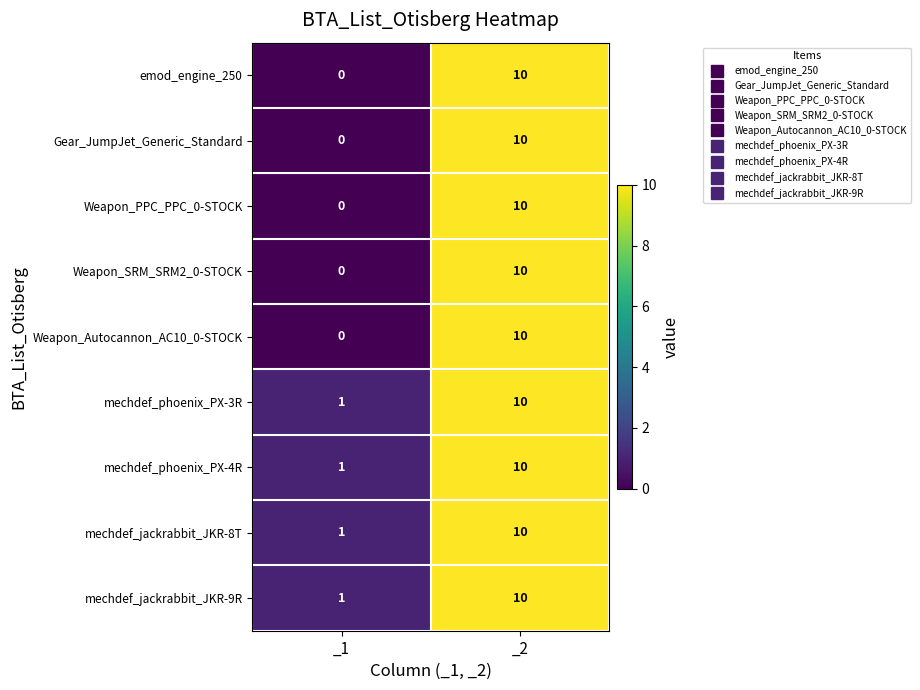

What is the total value across all series at _1?

4